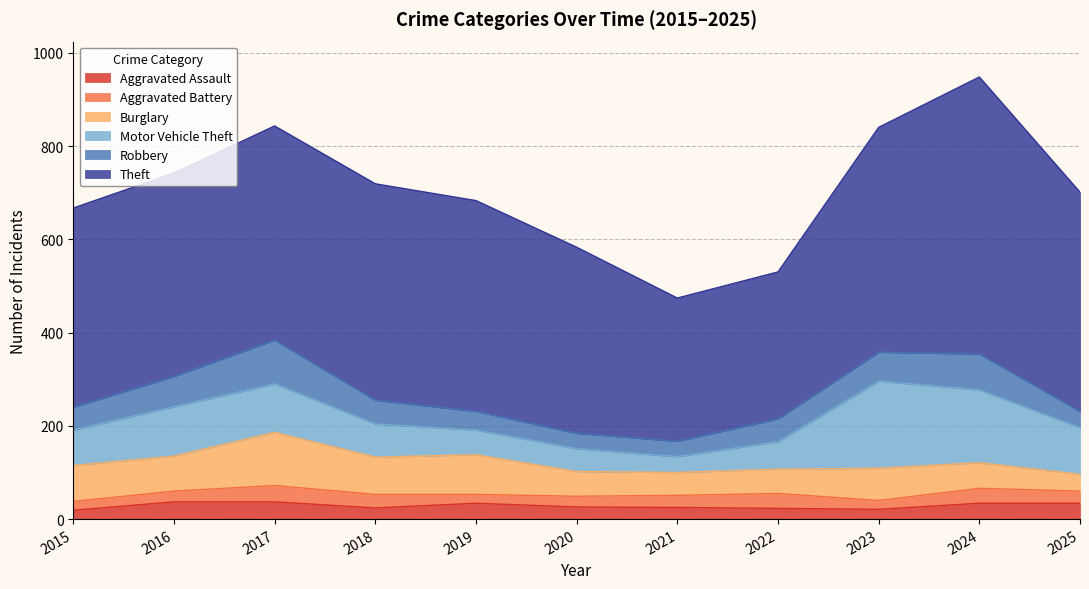

What is the difference between the highest and lowest values at 2021?

282